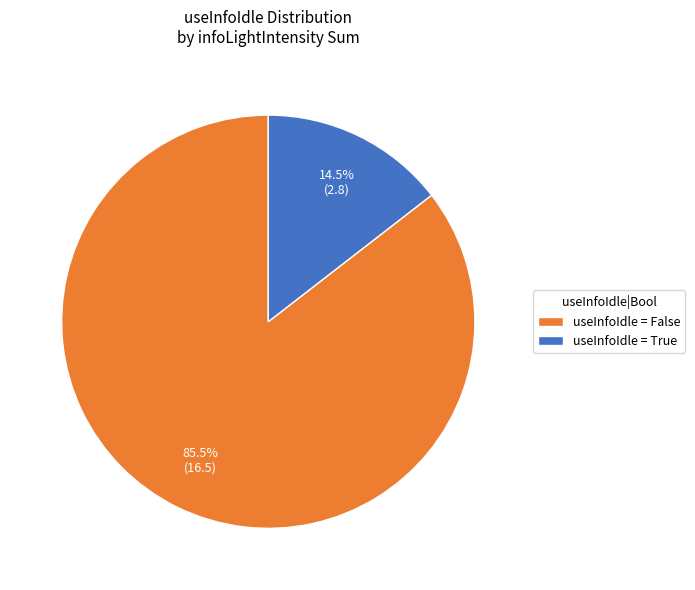

Rank the categories by value from highest to lowest.

useInfoIdle = False, useInfoIdle = True